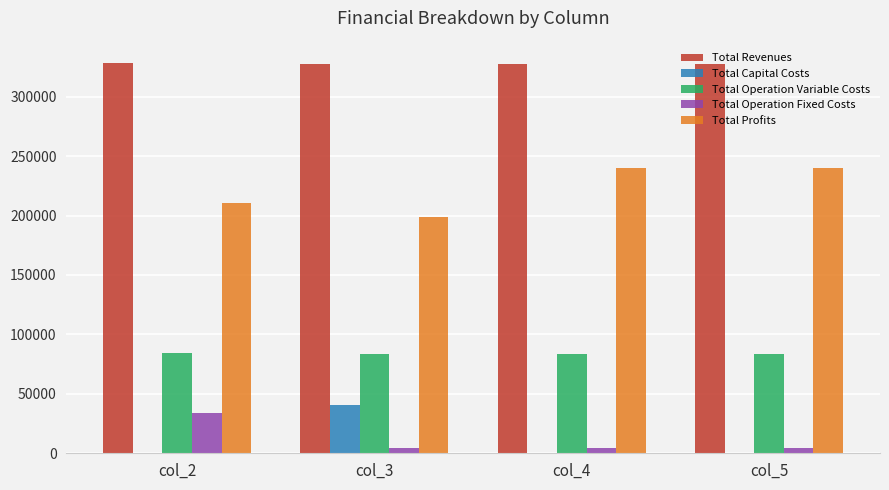

What is the sum of all Total Operation Fixed Costs values?

46490.2